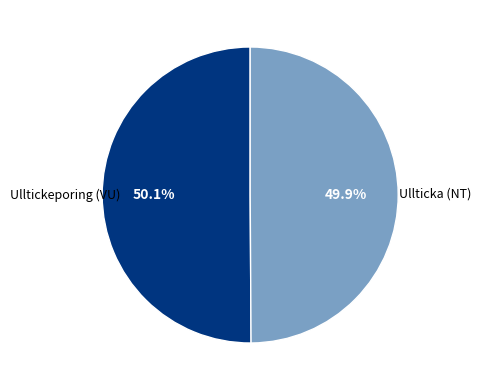

Is there any slice that represents more than half of the pie?

Yes